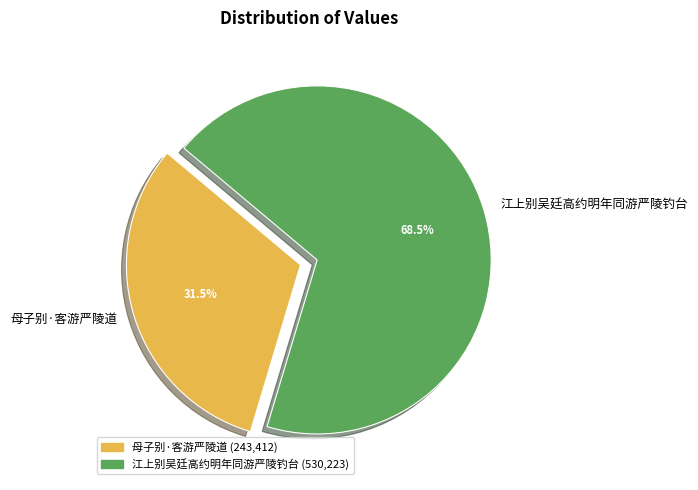

Rank the categories by value from highest to lowest.

江上别吴廷高约明年同游严陵钓台, 母子别·客游严陵道